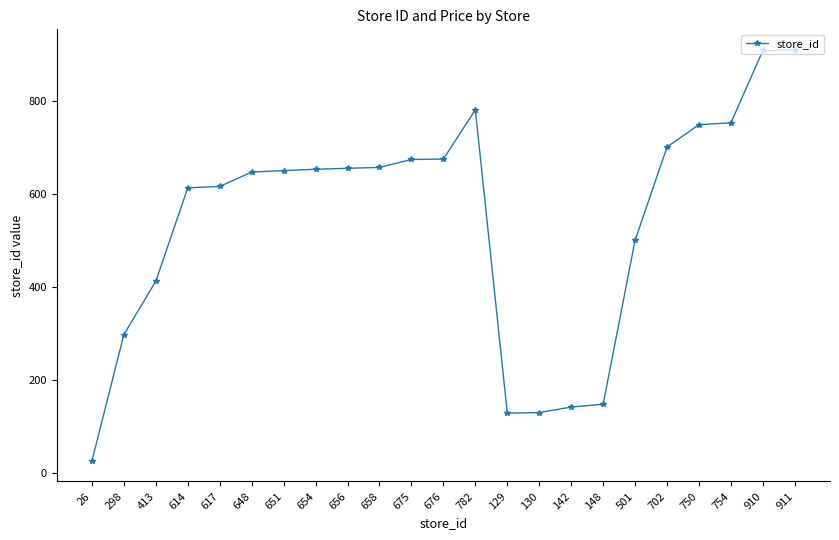

Approximately how many times larger is the value at 651 compared to 654?

1.0